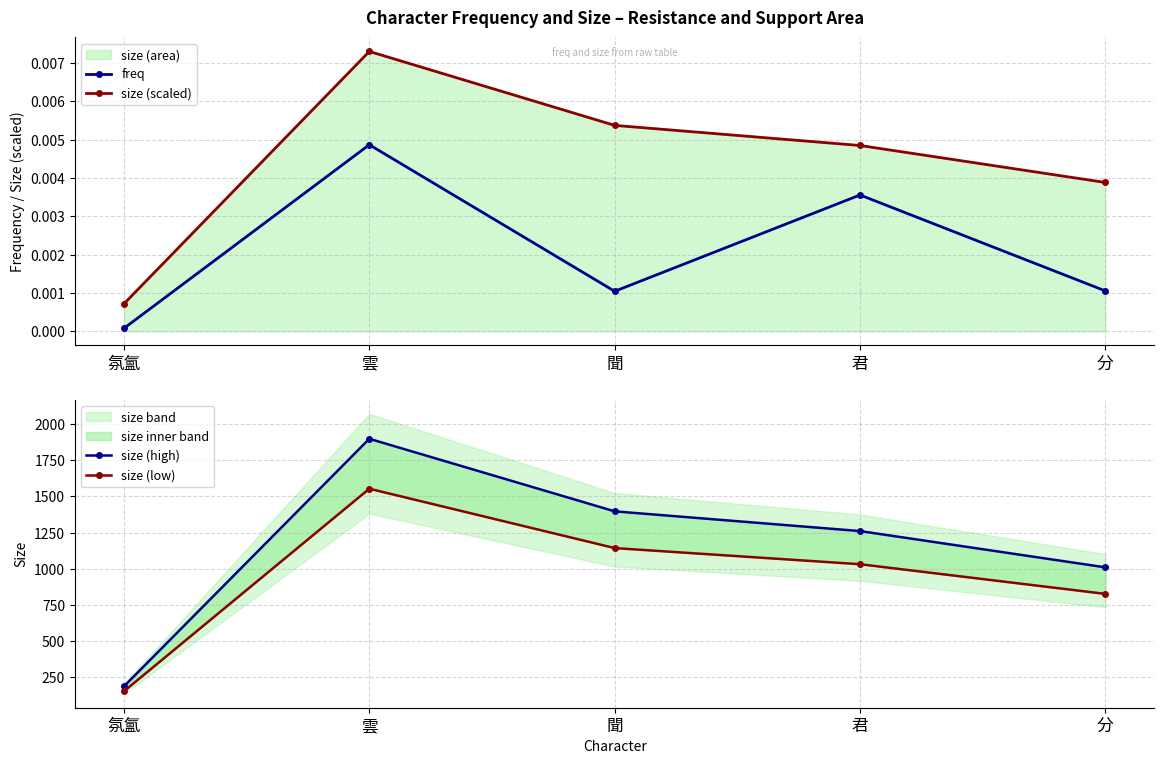

In size (high), how many points are higher than both neighbors (excluding endpoints)?

1